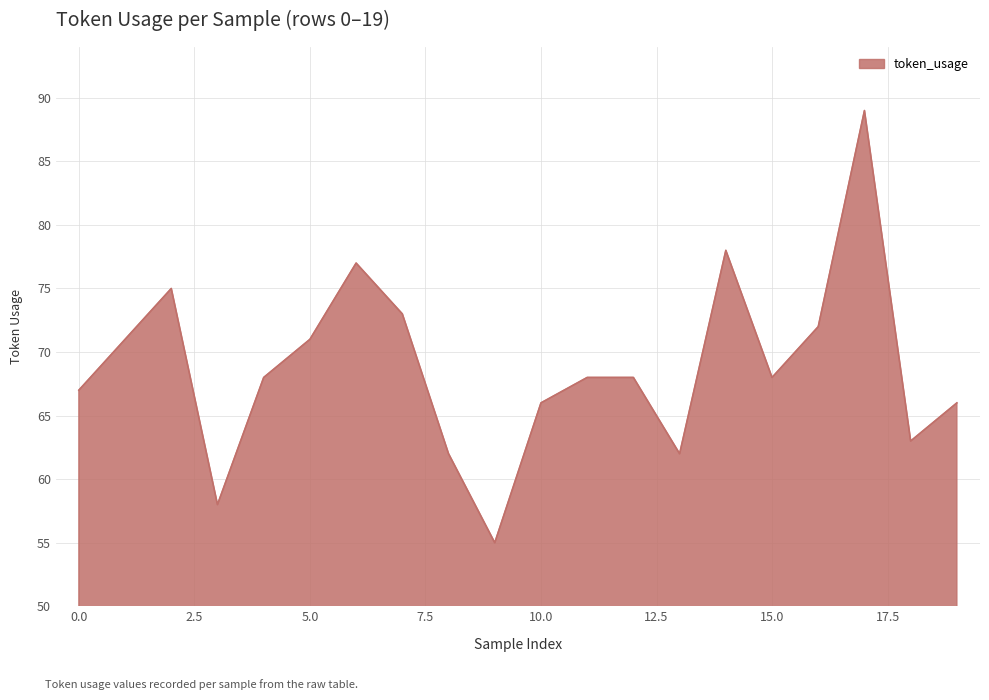

What is the smallest value displayed?

55